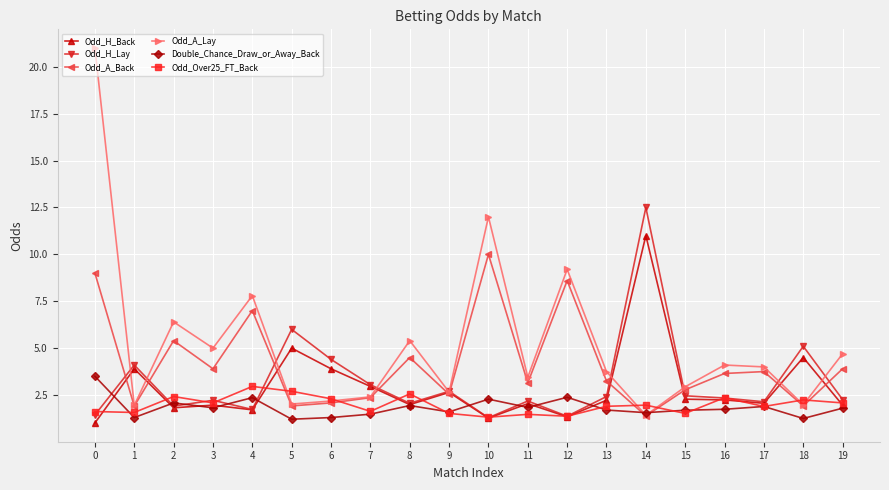

What is the sum of the Odd_H_Lay values at 13 and 16?

4.8